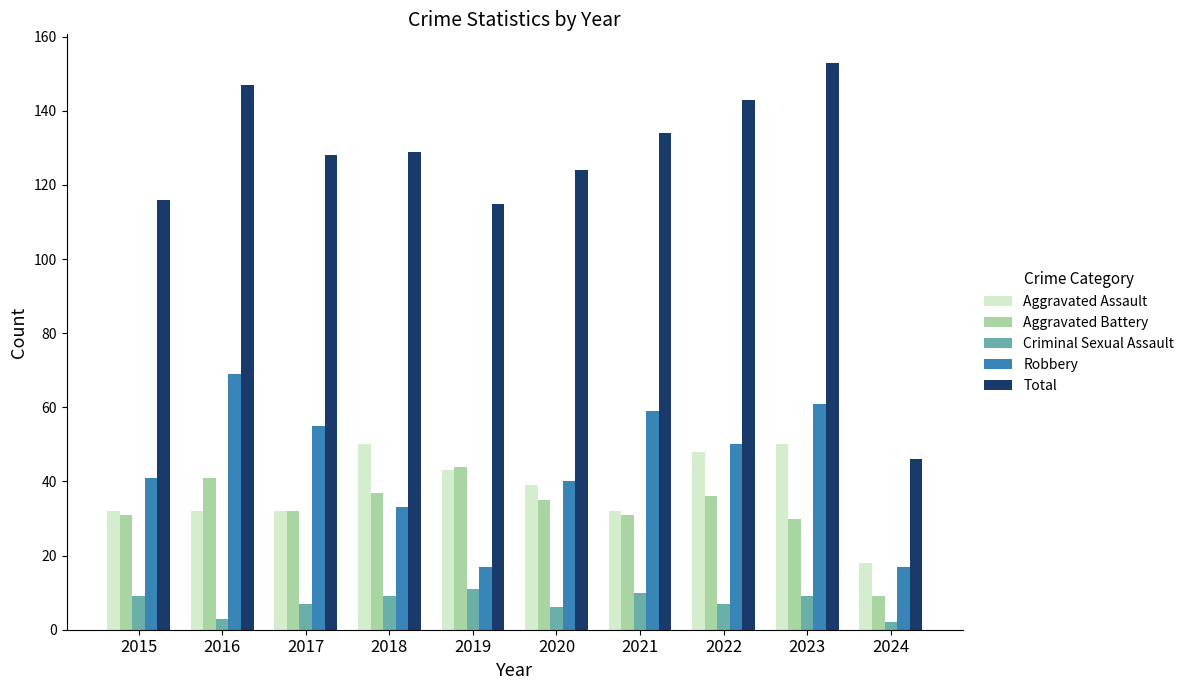

At which label is Total closest to 99?

2019